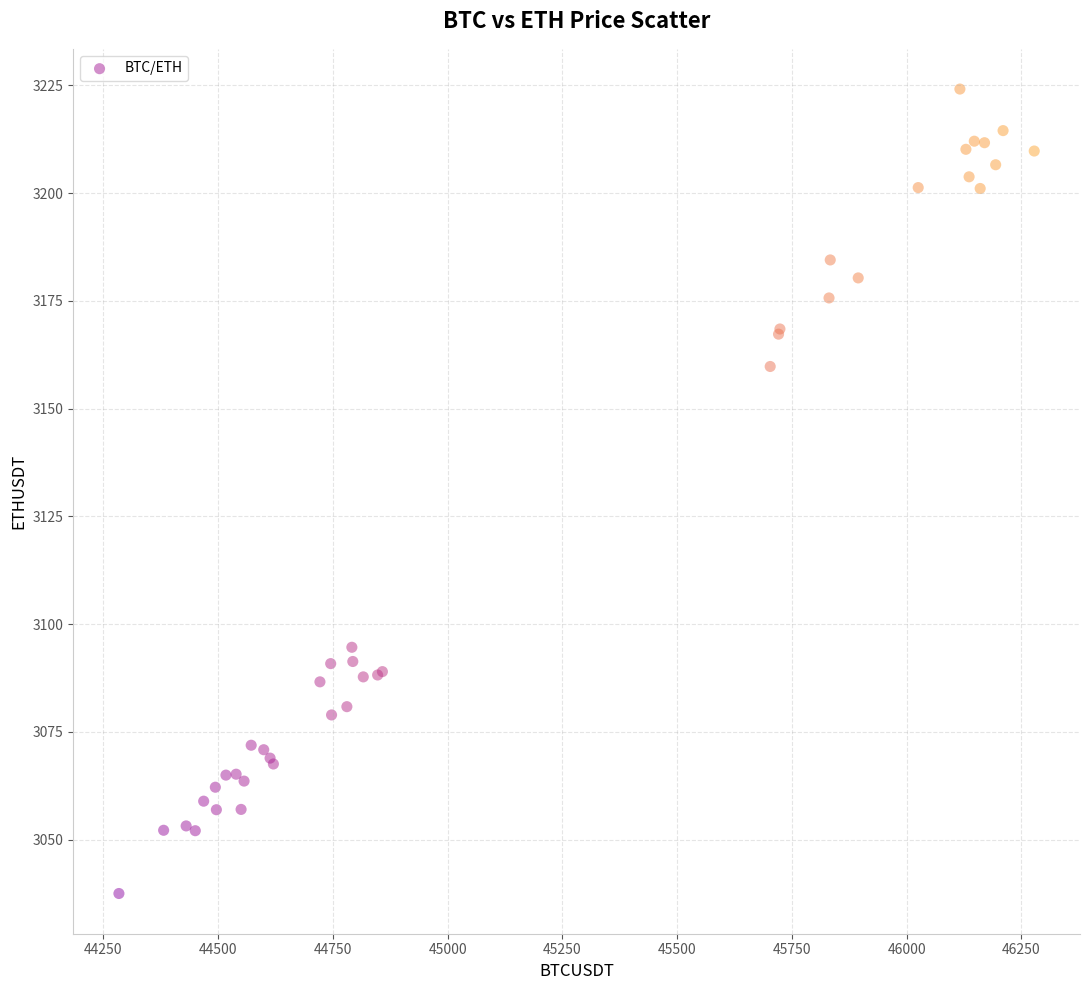

What Y value in the scatter plot is closest to 3130?

3159.8